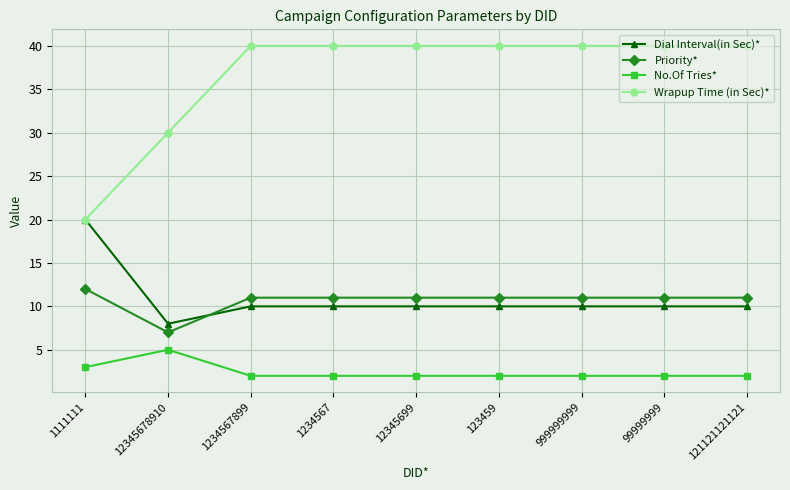

Reading left to right, transcribe all the data shown in this chart.

Dial Interval(in Sec)*: 20	8	10	10	10	10	10	10	10
Priority*: 12	7	11	11	11	11	11	11	11
No.Of Tries*: 3	5	2	2	2	2	2	2	2
Wrapup Time (in Sec)*: 20	30	40	40	40	40	40	40	40